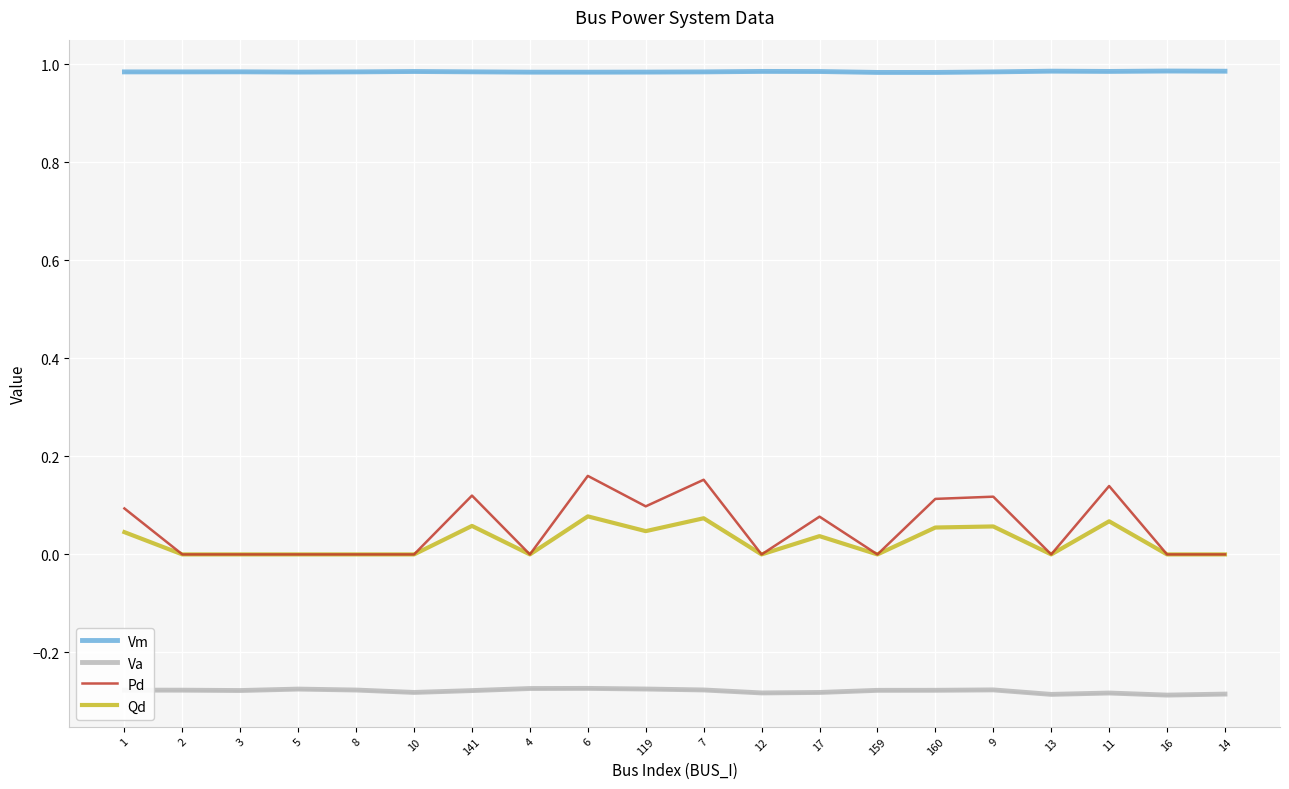

At how many categories does at least one series exceed 0?

20